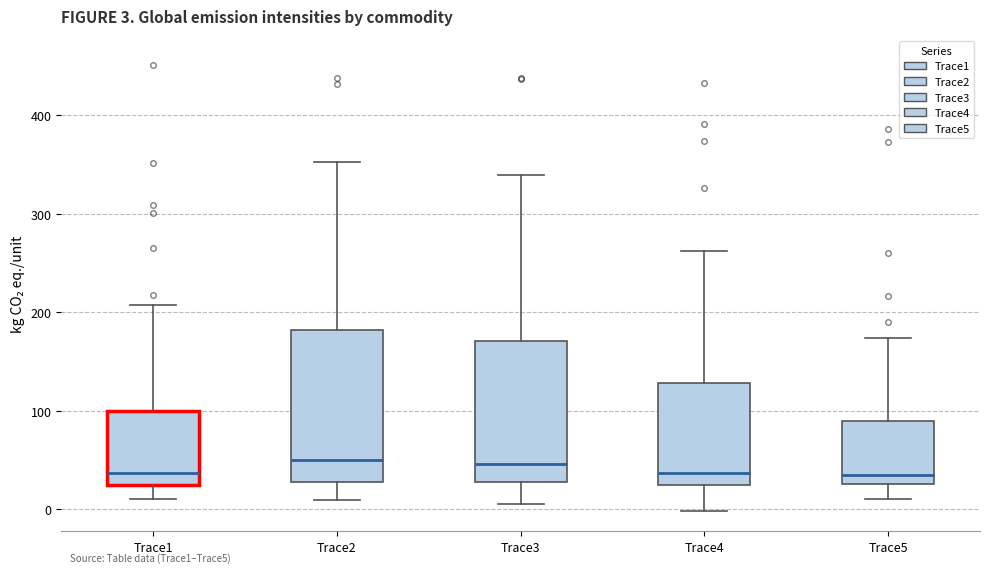

Comparing the boxes themselves (not the whiskers), which one is the tallest?

Trace2